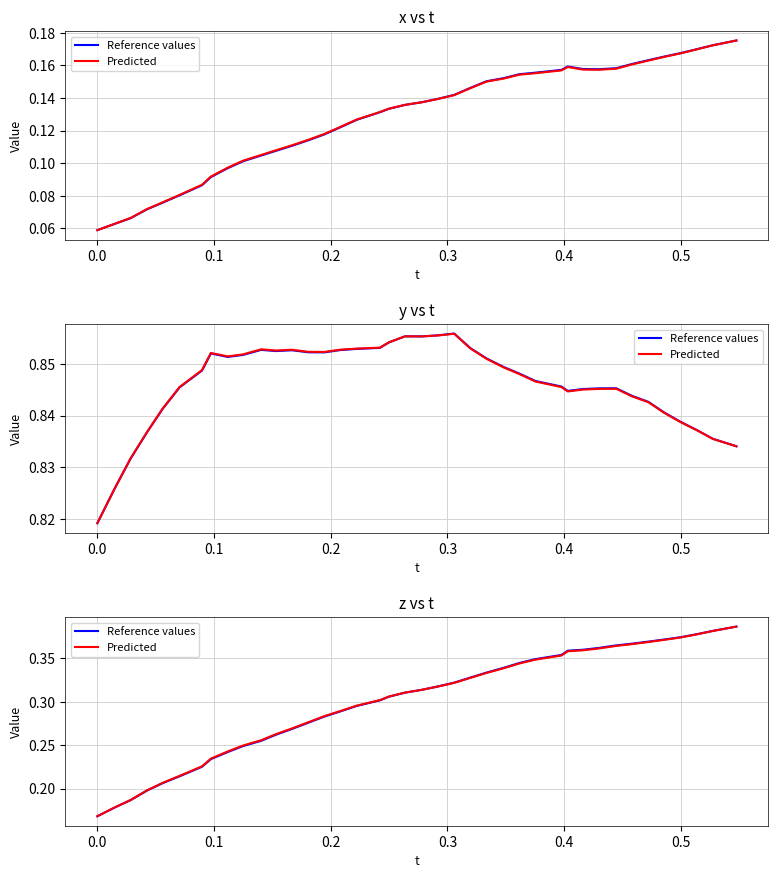

Is this an area chart (filled region under the line)?

No